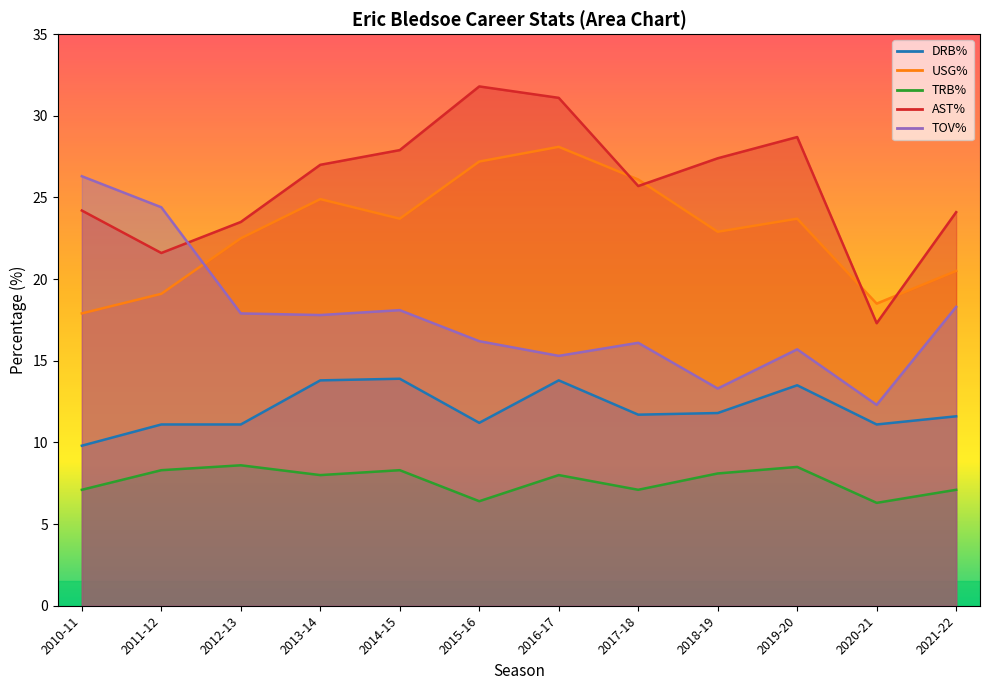

At how many categories does at least one series exceed 15?

12